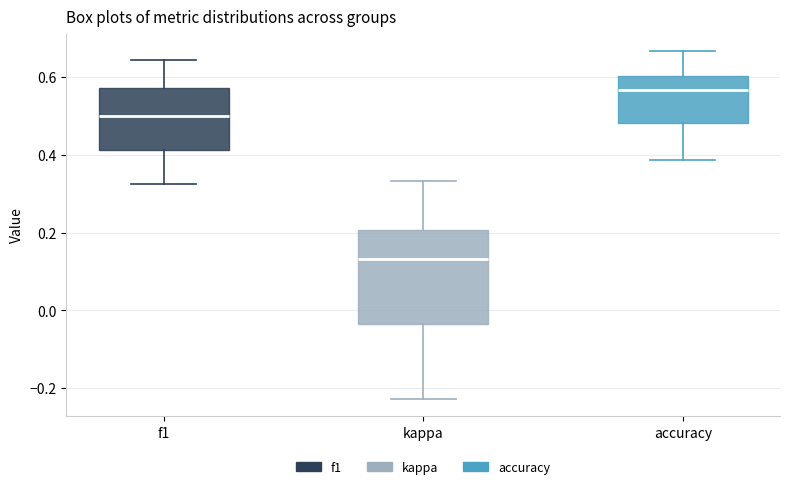

Which box's median line is the highest?

accuracy